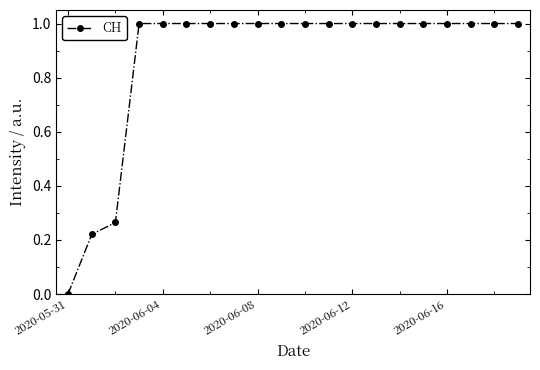

What is the maximum value shown in the chart?

1.0